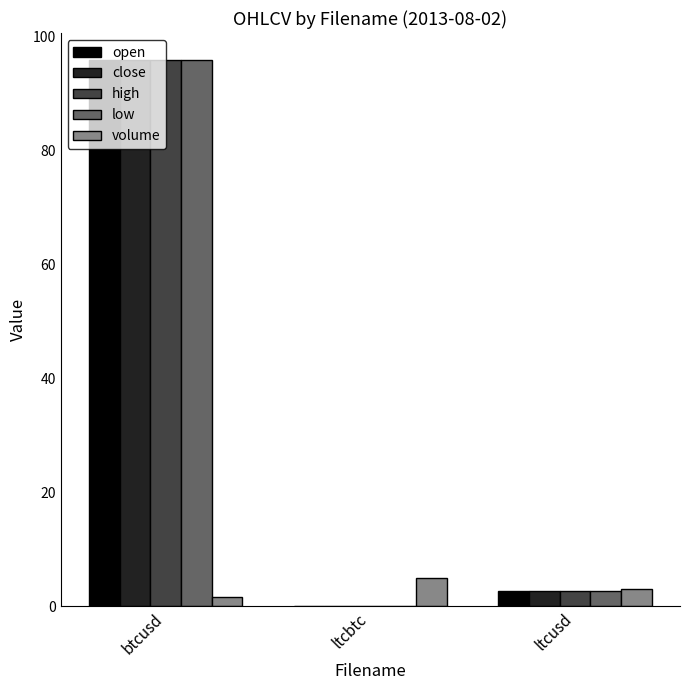

What is the approximate value of high at ltcusd?

2.7